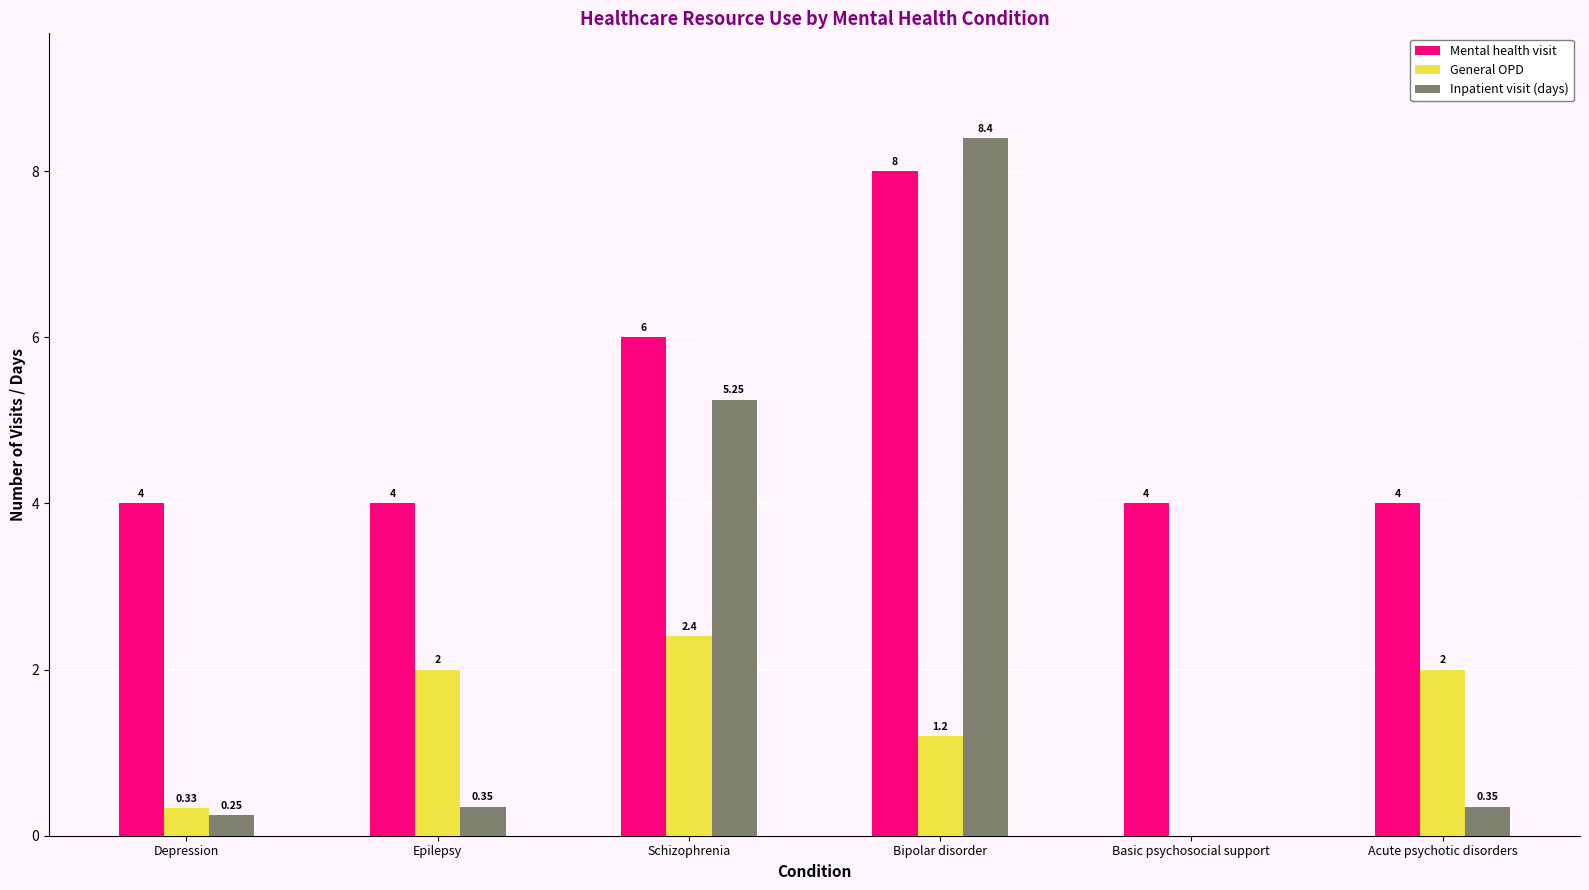

Which category has the highest value in the General OPD series?

Schizophrenia